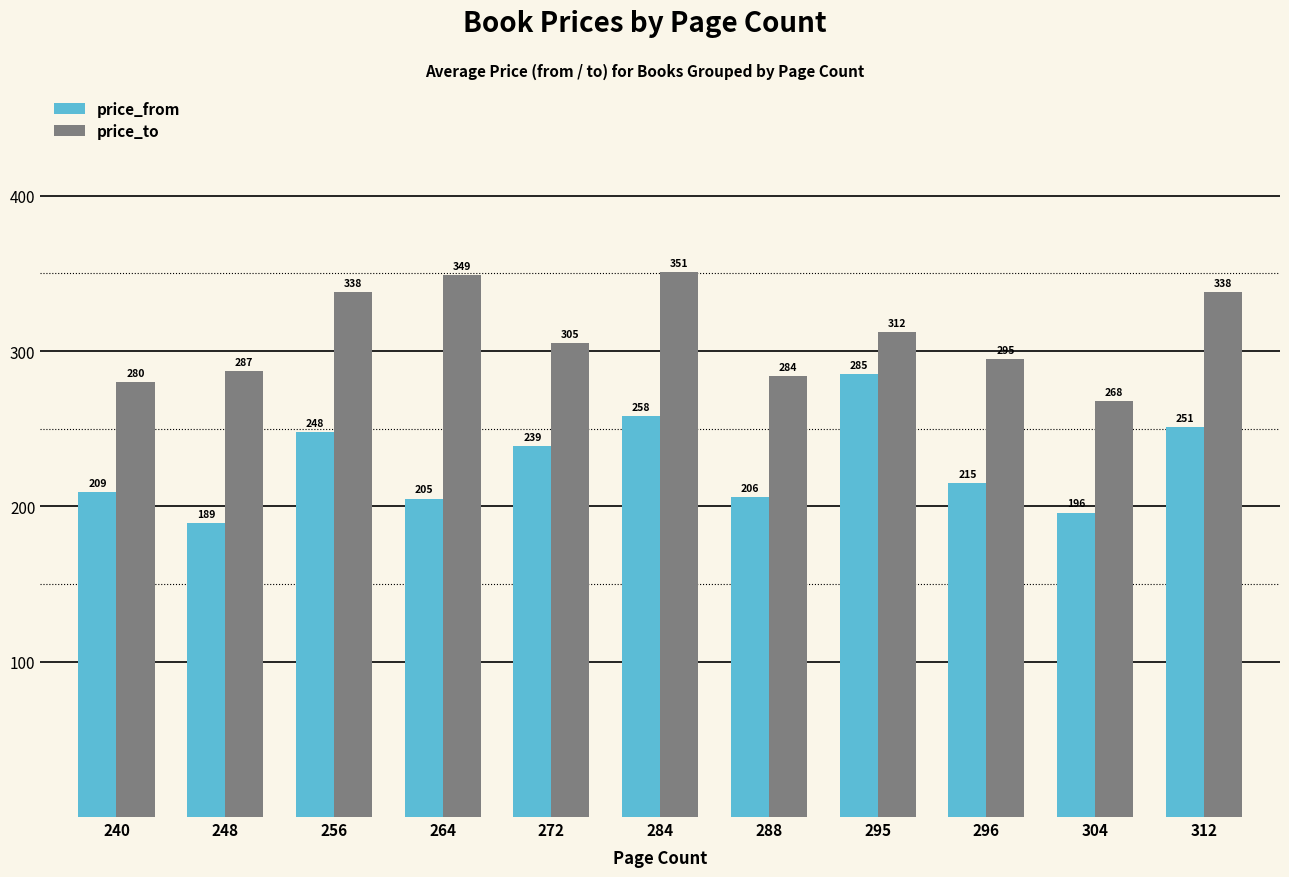

How many groups of bars are there?

11